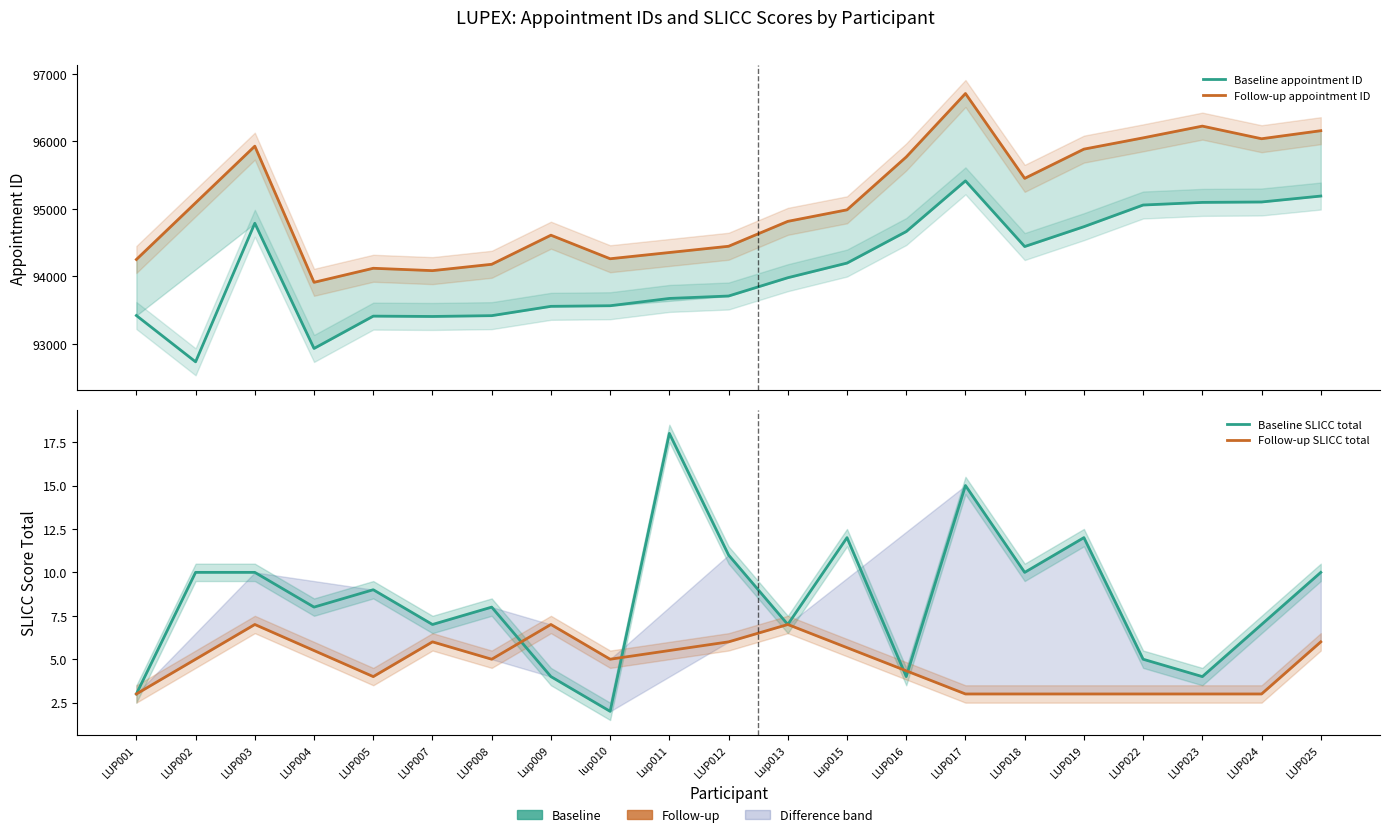

Is it true that appointment_id_baseline equals 40190 at LUP007?

False